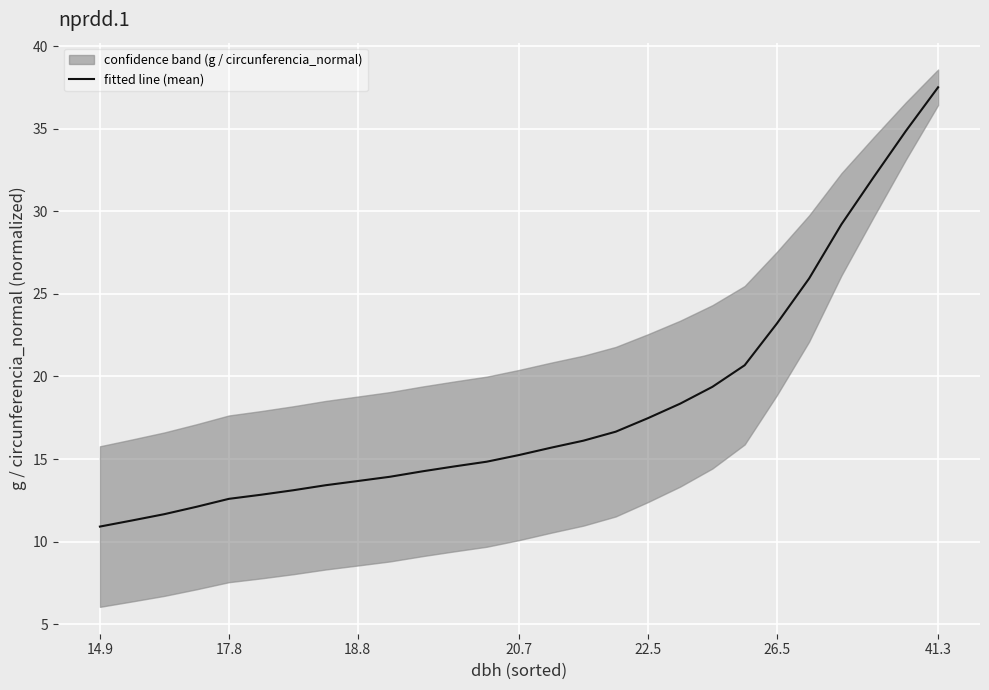

What is the highest value of the fitted line (mean) series?

37.5